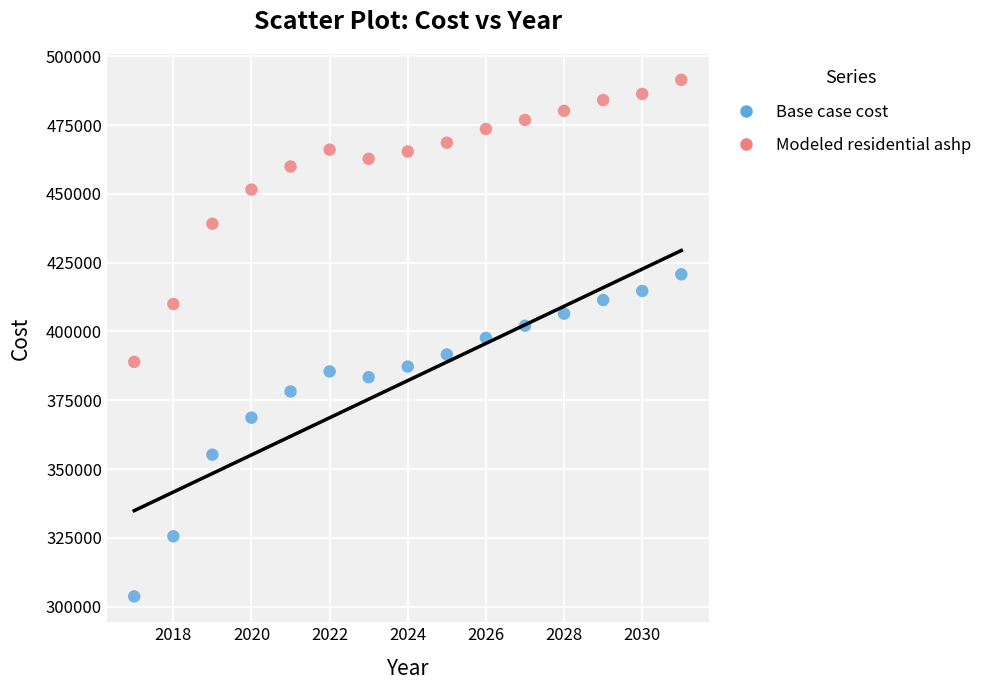

Which series reaches the minimum Y coordinate?

Base case cost